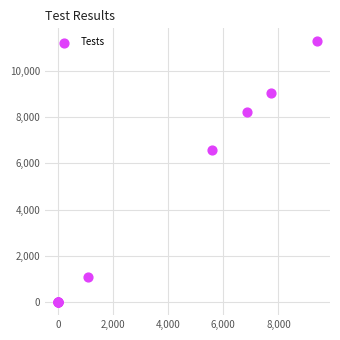

What Y value in the scatter plot is closest to 5638?

6556